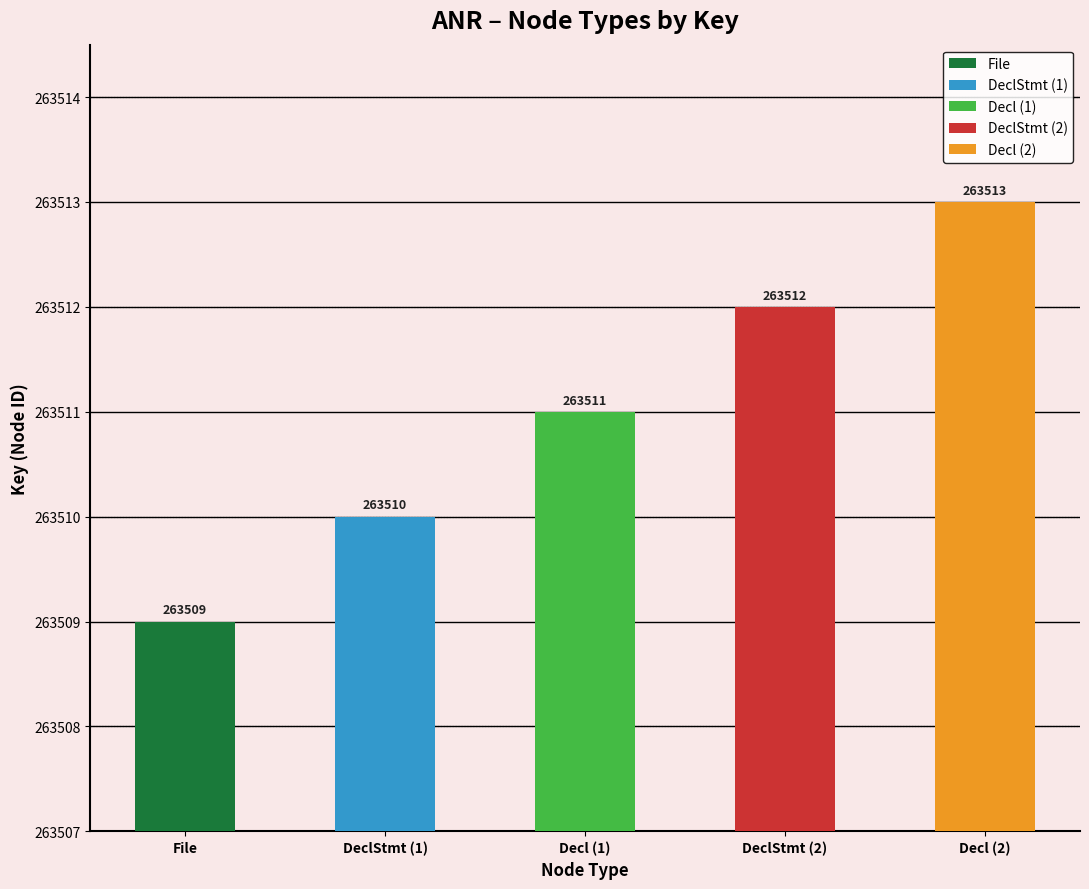

What is the sum of all values?

1317555